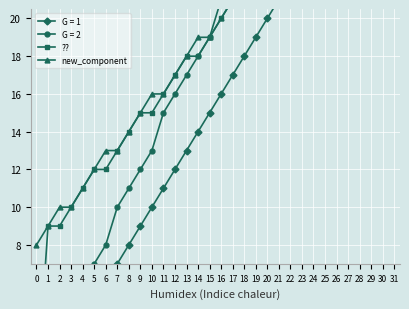

The ?? series shows 10 at 3. True or false?

True